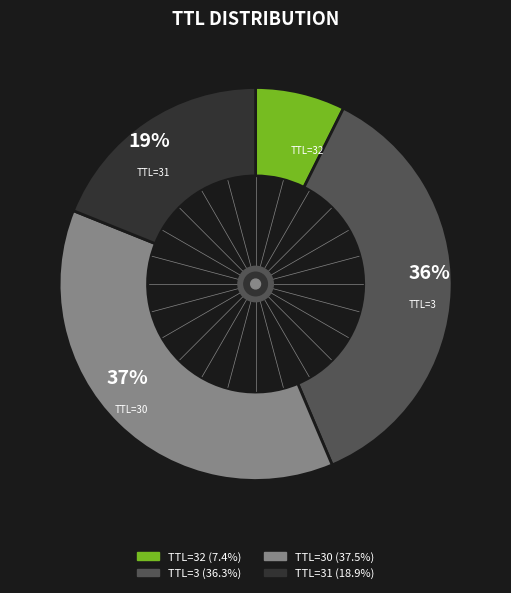

Is there a majority slice in this chart?

No